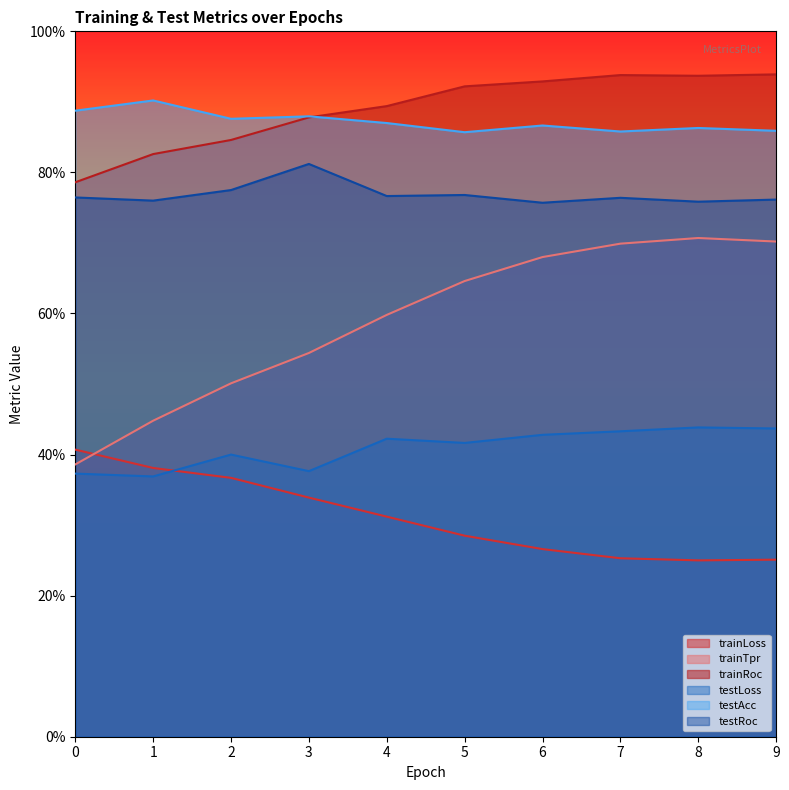

Read the testRoc value at 9.

0.8